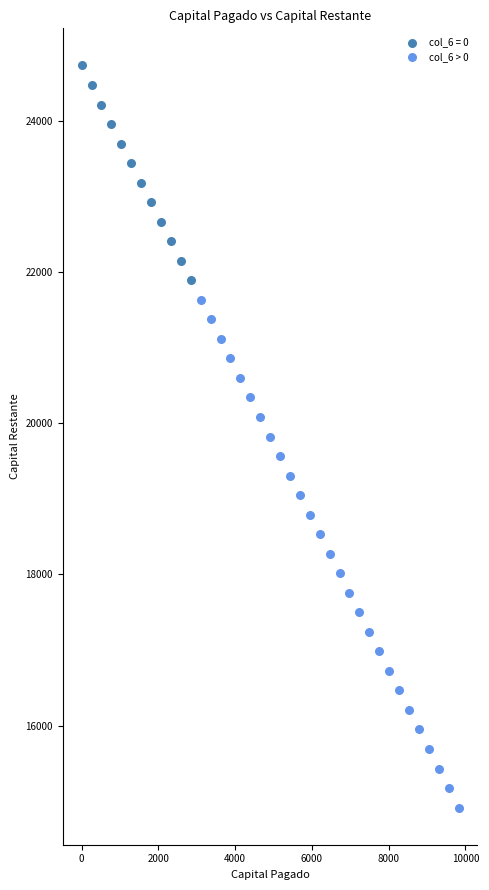

Which series has the largest Y range (max minus min)?

col_6 > 0